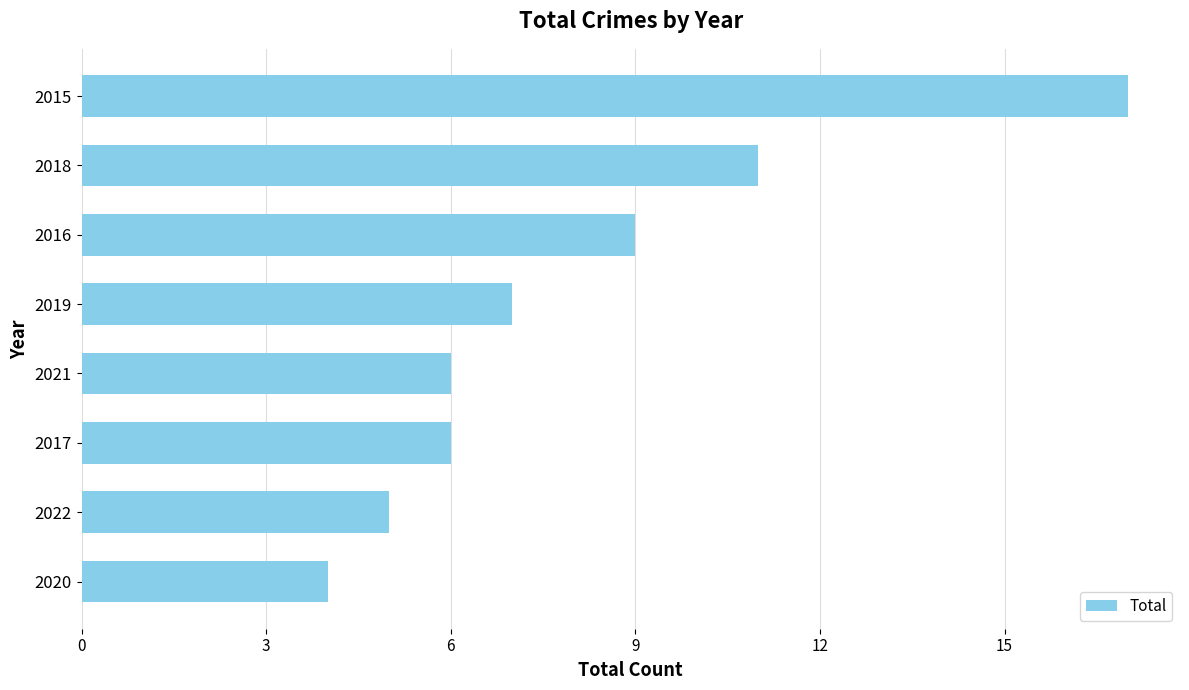

What value does the data have at 2019?

7